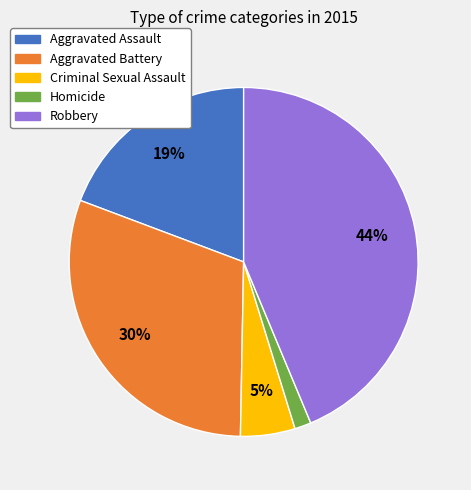

Approximately how many times larger is the value at Aggravated Battery compared to Criminal Sexual Assault?

6.0